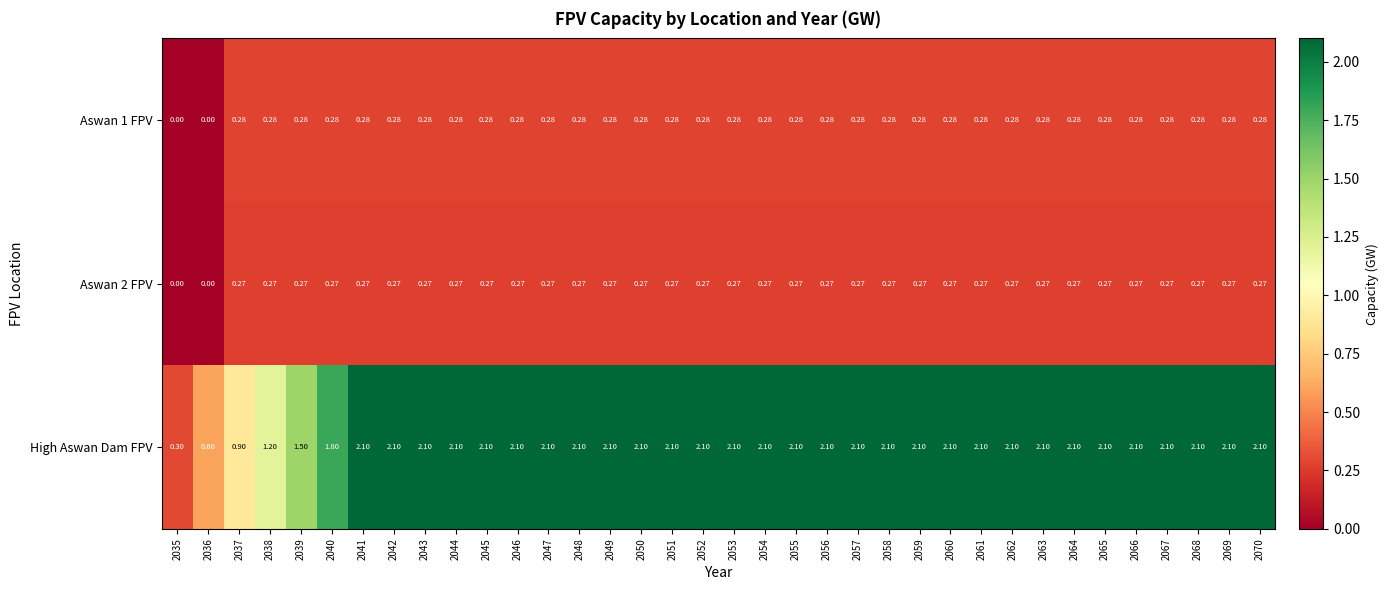

At 2050, list the series in order from largest to smallest.

High Aswan Dam FPV, Aswan 1 FPV, Aswan 2 FPV